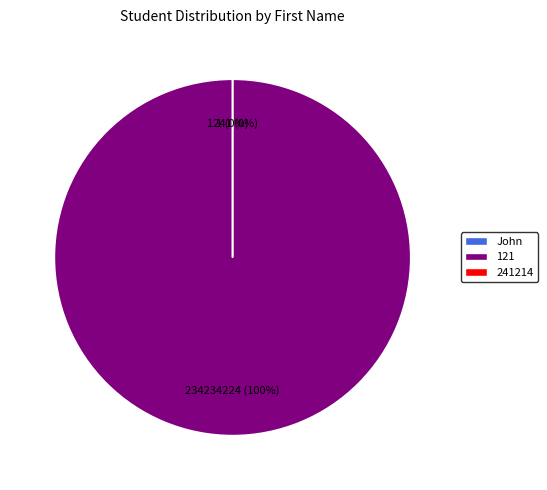

What is the largest slice in the pie chart?

121